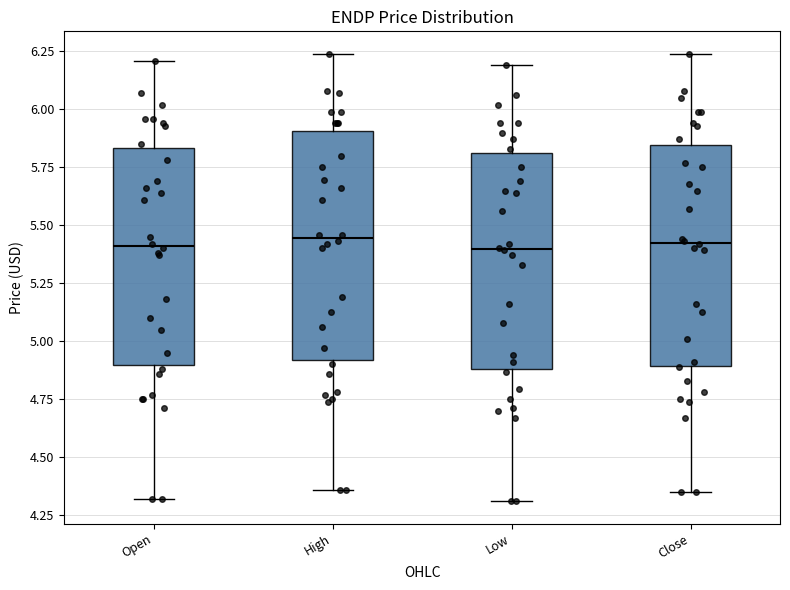

Reading left to right, transcribe this box plot: for each box, give where its median line is, the range the box spans, and where its two whiskers end, as read against the y-axis. The values are not printed on the chart, so give them approximately, as read against the axis.

Open: median 5.40, box 4.90 to 5.85, whiskers 4.30 to 6.20
High: median 5.45, box 4.90 to 5.90, whiskers 4.35 to 6.25
Low: median 5.40, box 4.90 to 5.80, whiskers 4.30 to 6.20
Close: median 5.45, box 4.90 to 5.85, whiskers 4.35 to 6.25